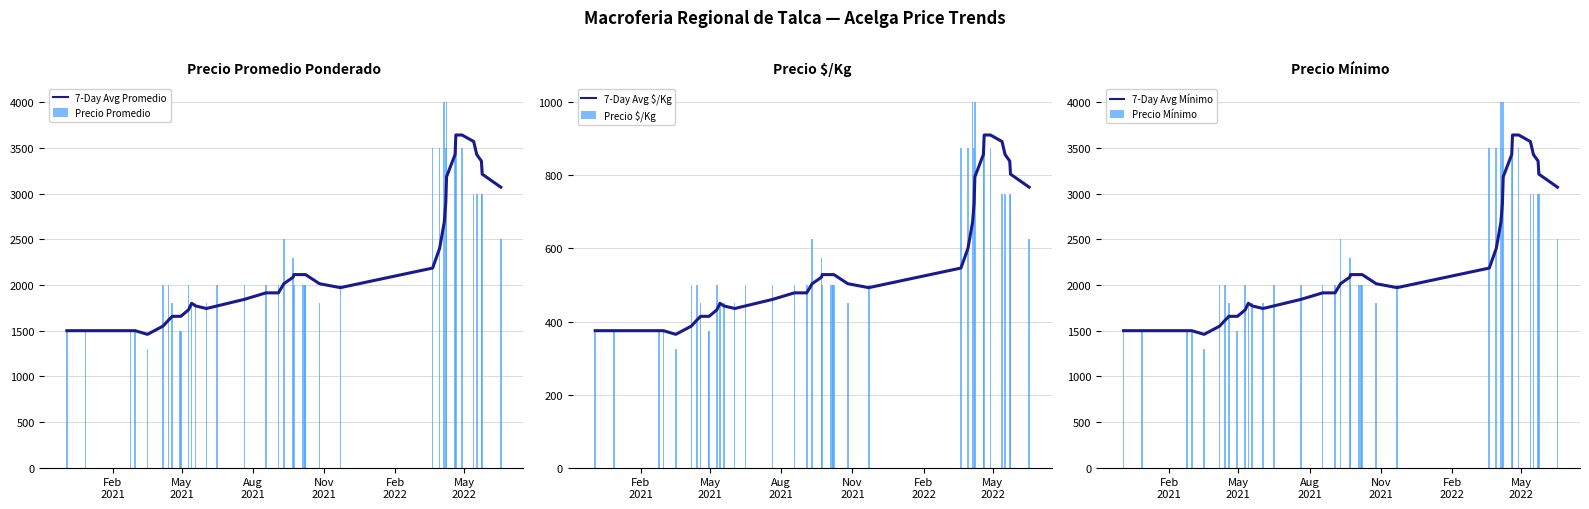

What is the average value of the Precio Promedio series?

2340